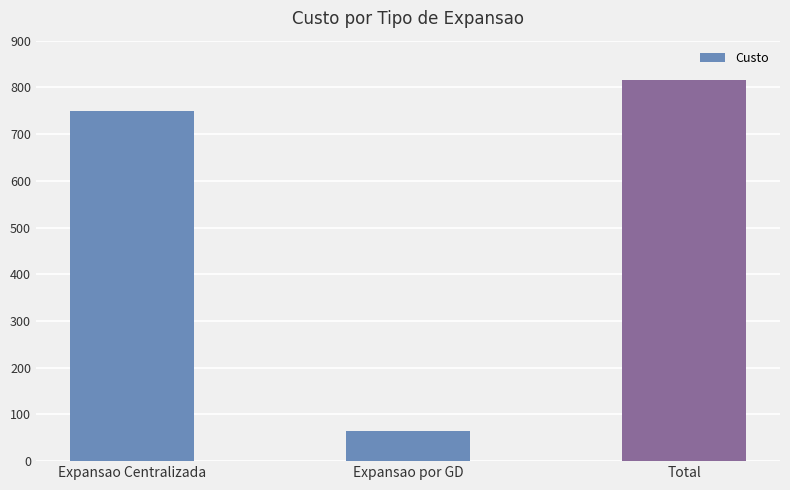

Is it true that the value at Total is 222?

False